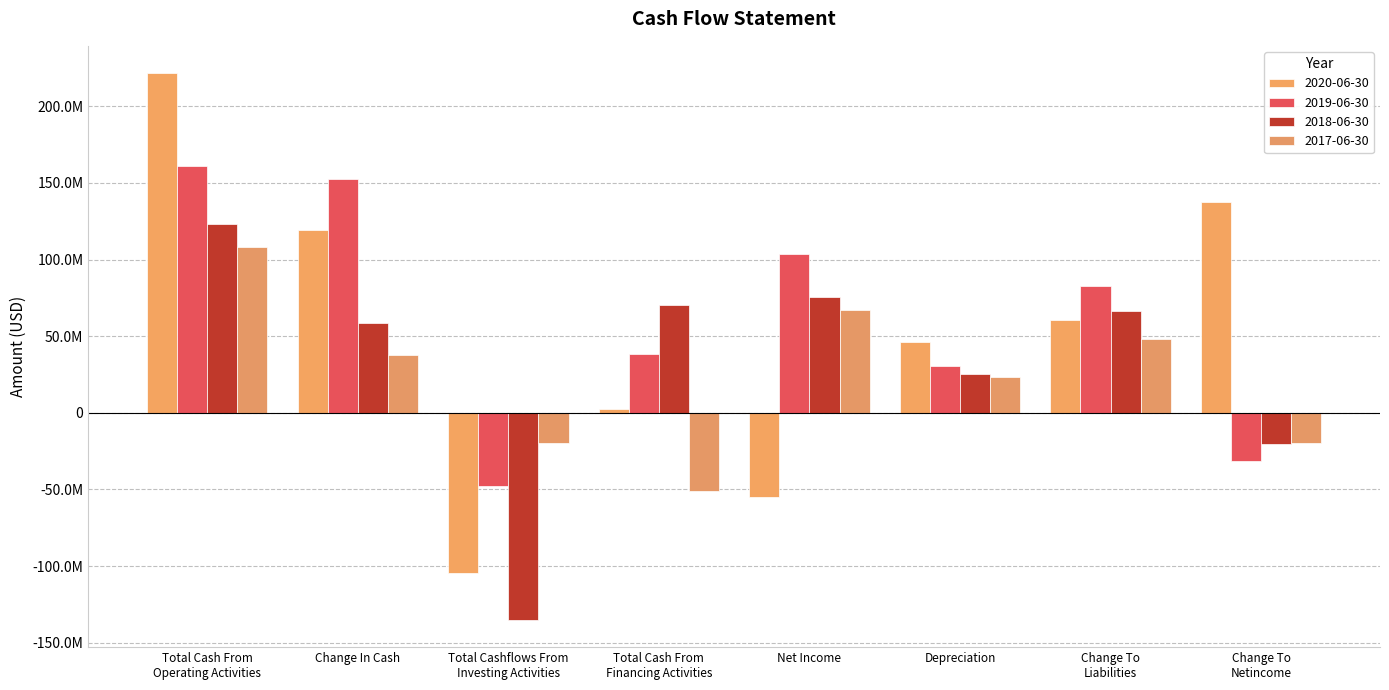

What are all the series names shown in the legend?

2020-06-30, 2019-06-30, 2018-06-30, 2017-06-30